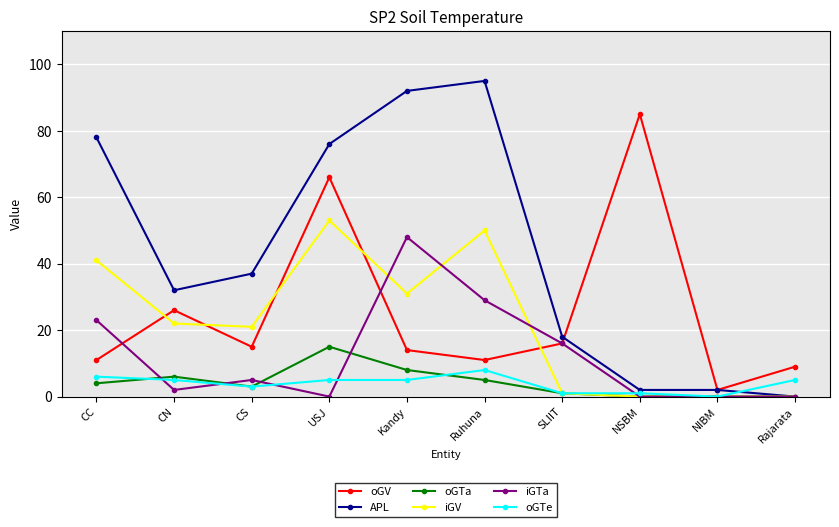

How many categories are shown in the chart?

10